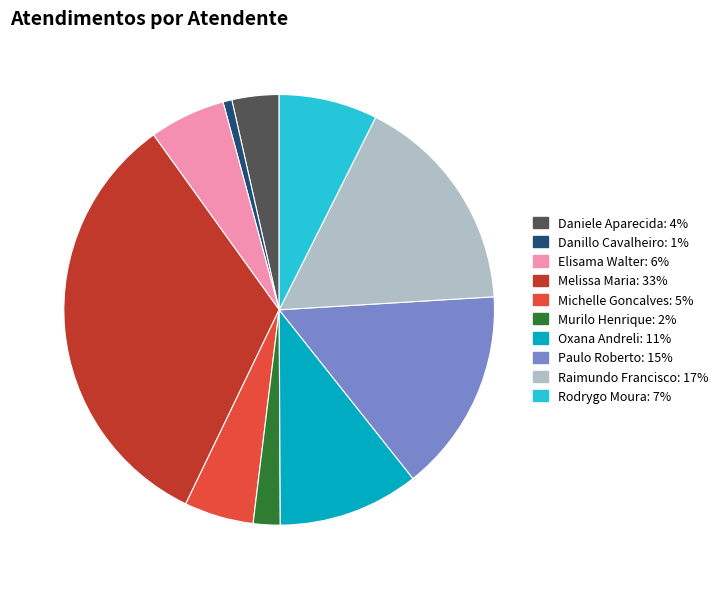

Is there any slice that represents more than half of the pie?

No